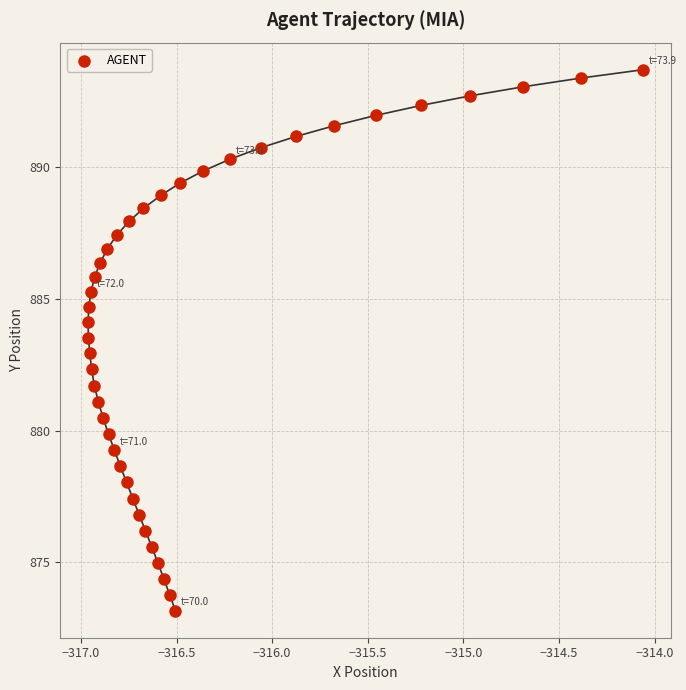

What is the range of X values (max minus min)?

2.9